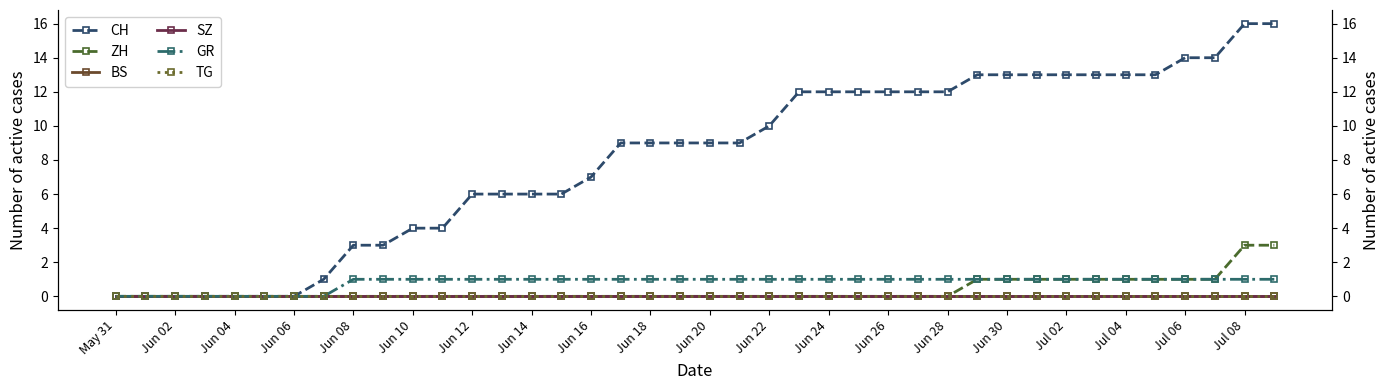

Is it true that GR equals 2 at Jul 04?

False